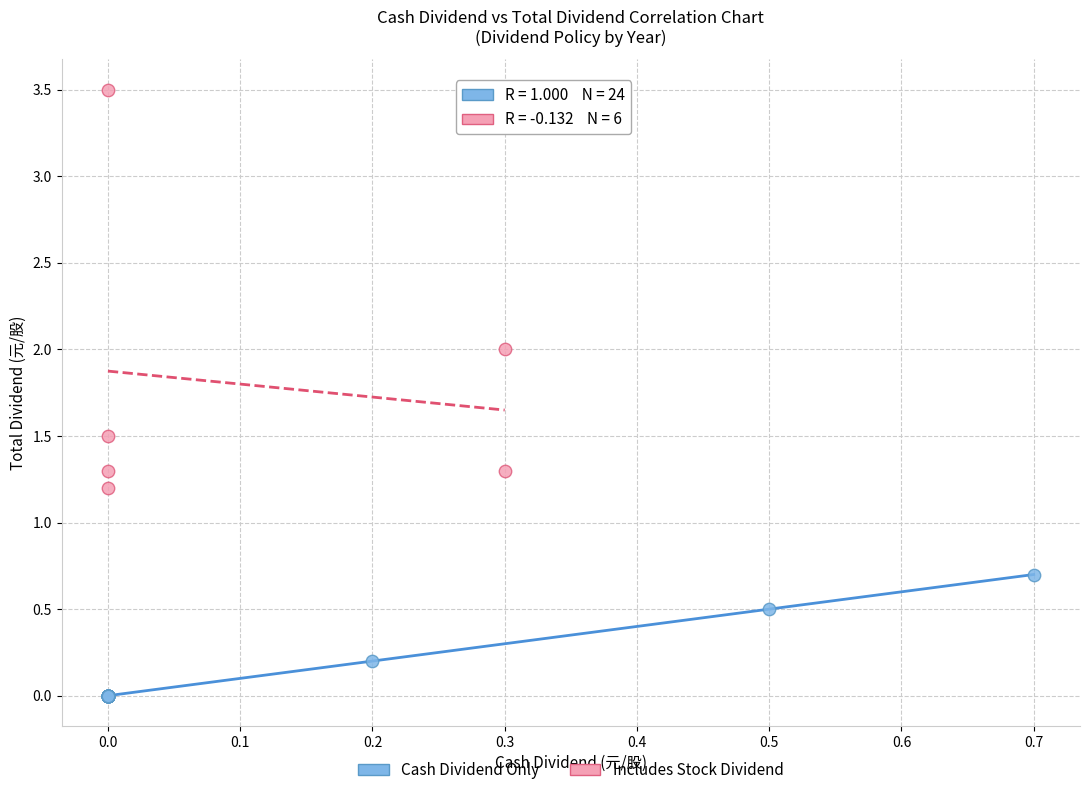

Which series contains the lowest Y value?

Cash Dividend Only